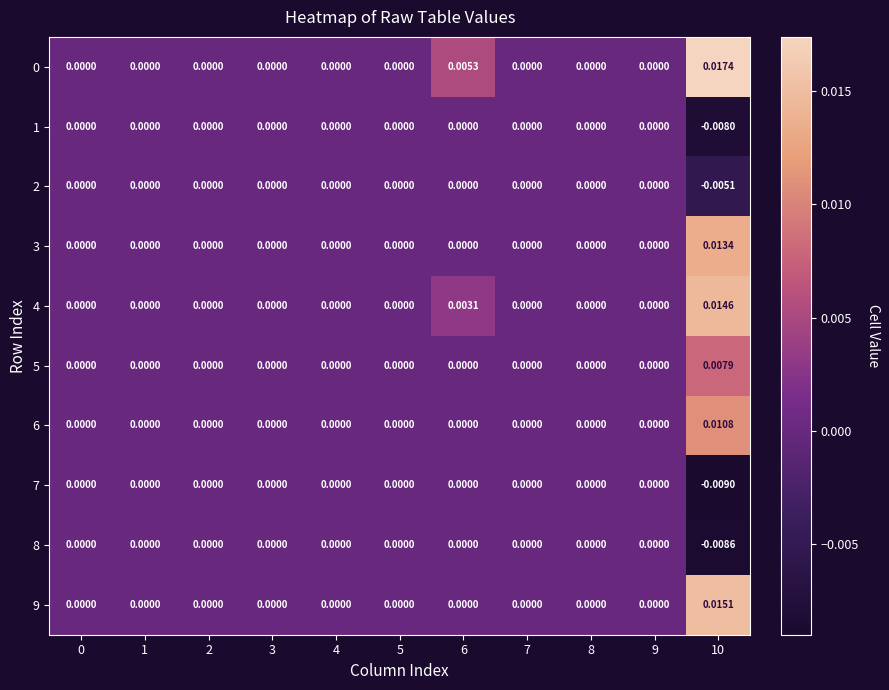

Is the value of 3 at 1 greater than the value of 4 at 10?

No